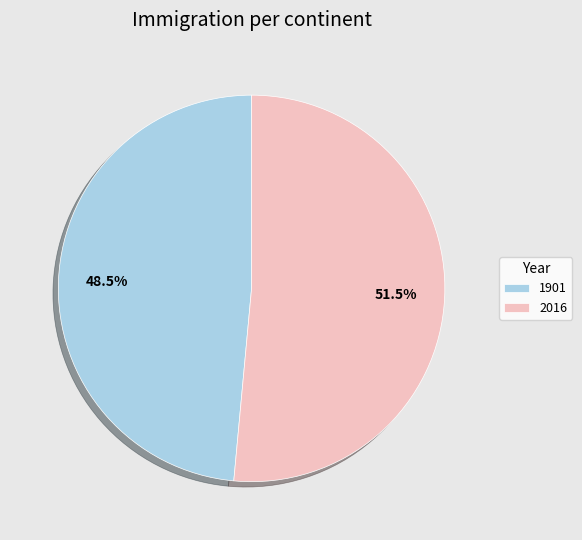

What is the majority slice?

2016